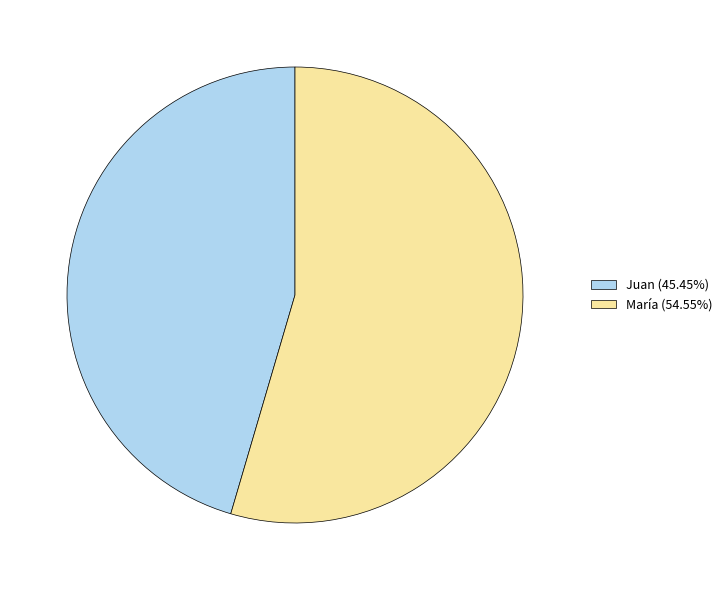

The María slice represents 67% of the pie. True or false?

False